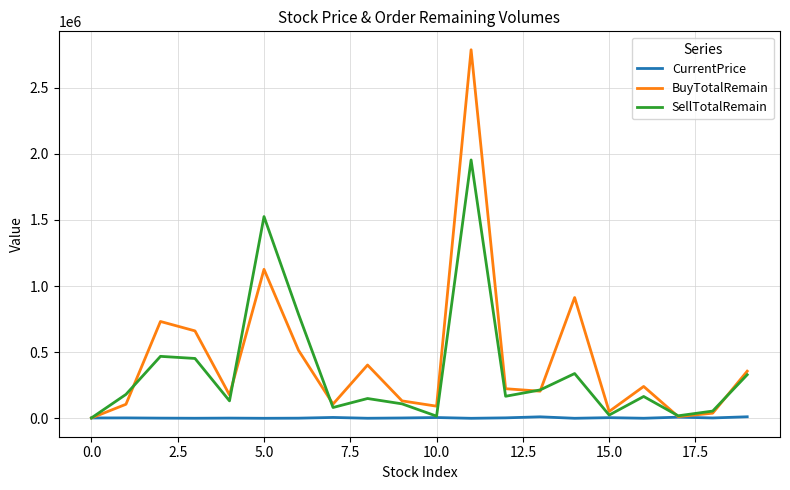

Rank the series by their maximum value, from lowest to highest.

CurrentPrice, SellTotalRemain, BuyTotalRemain